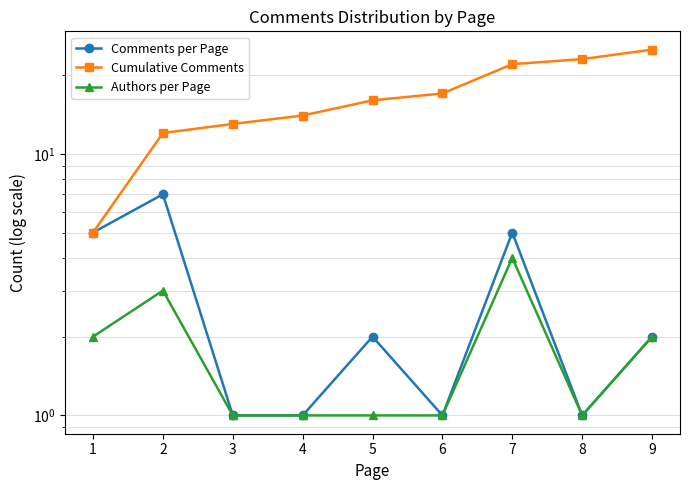

Which label corresponds to the smallest value in the chart?

3